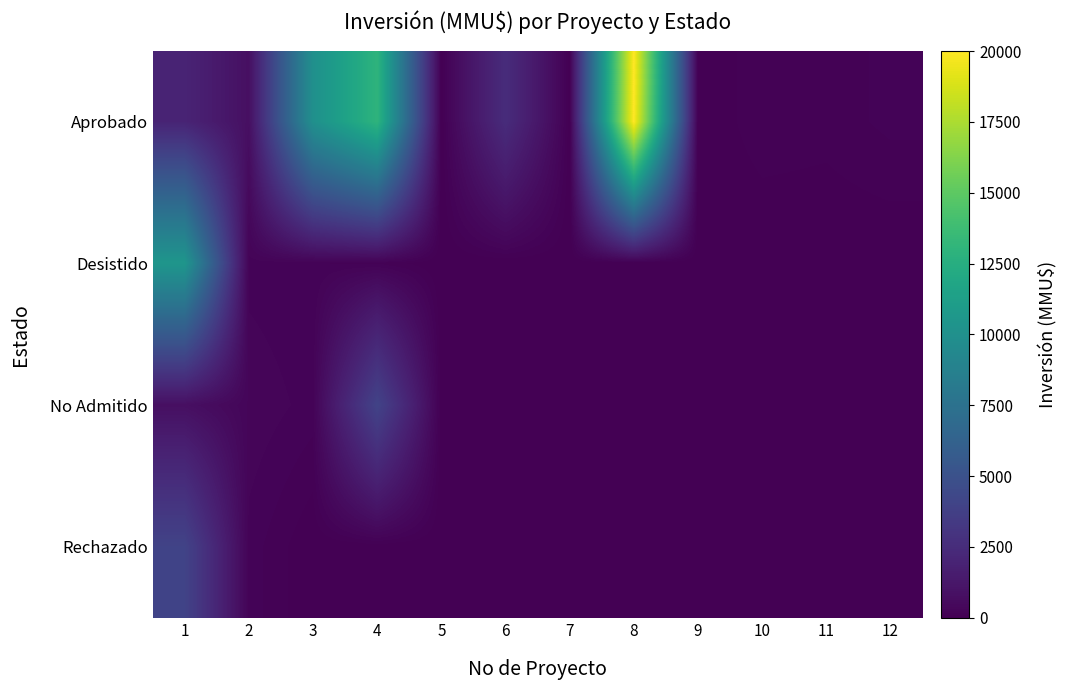

What is the total value across all series at 12?

180